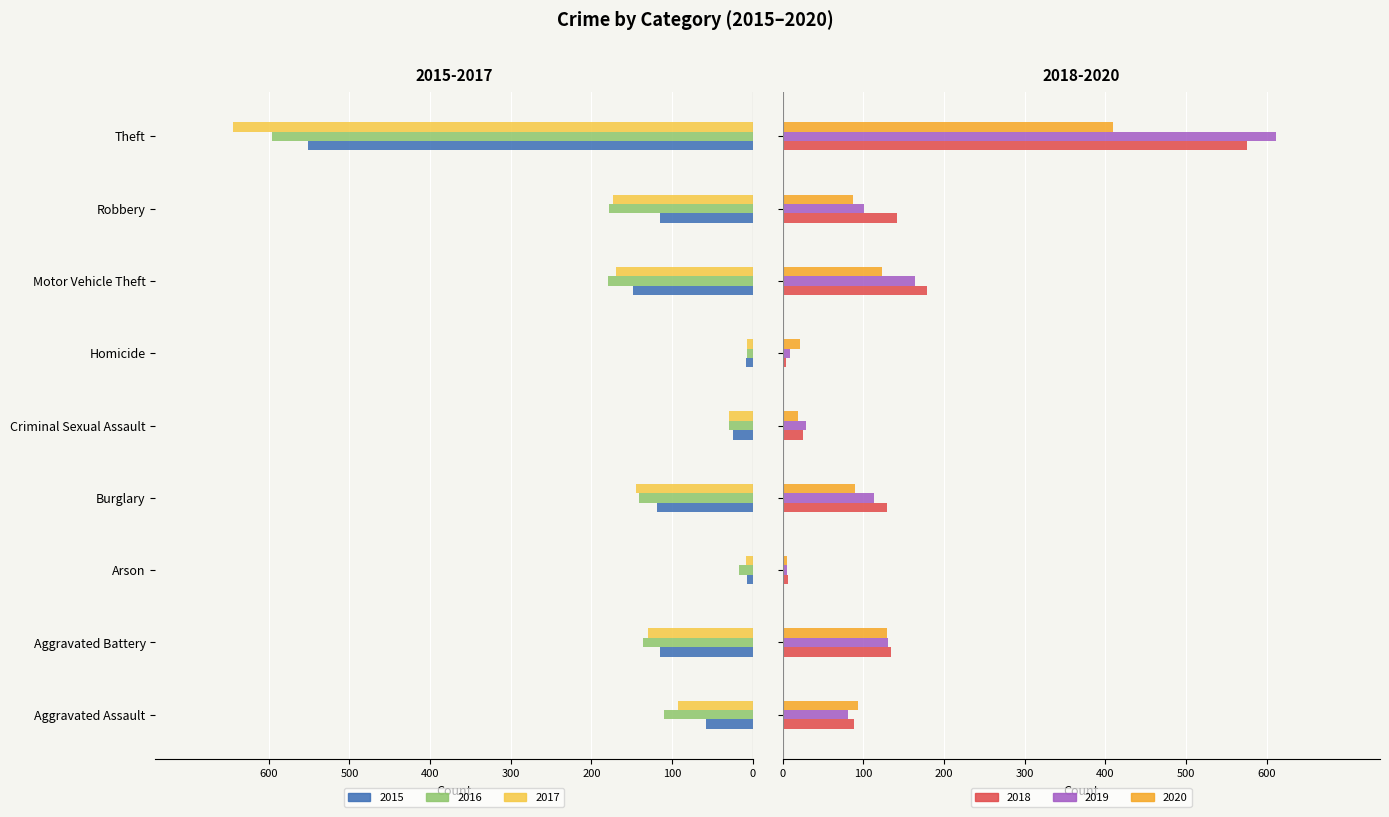

What is the average value of the 2019 series?

138